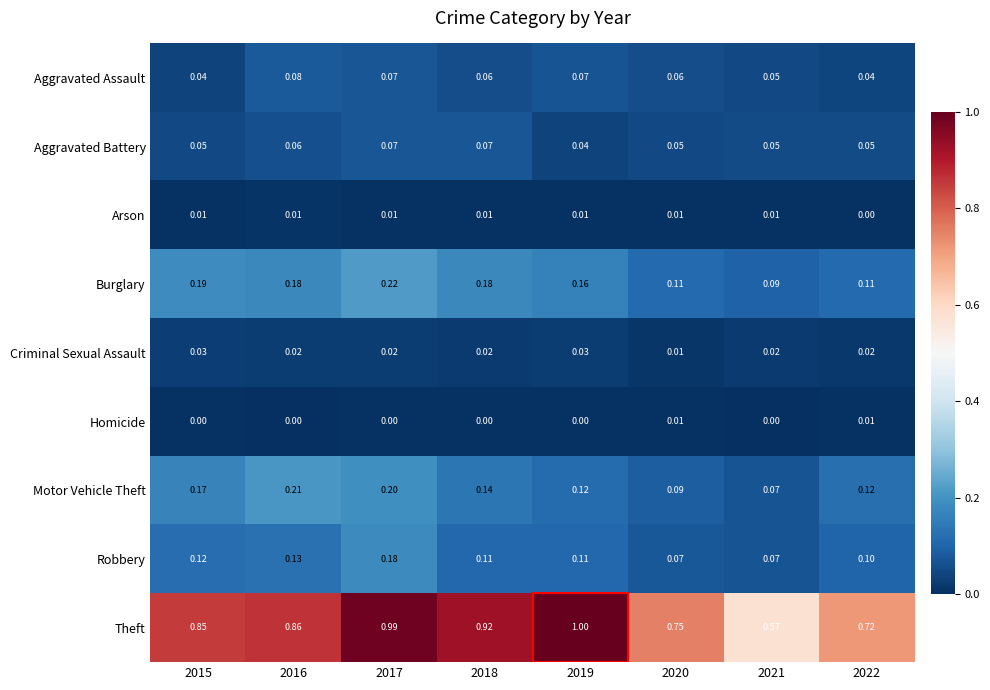

At how many categories does at least one series exceed 0?

8